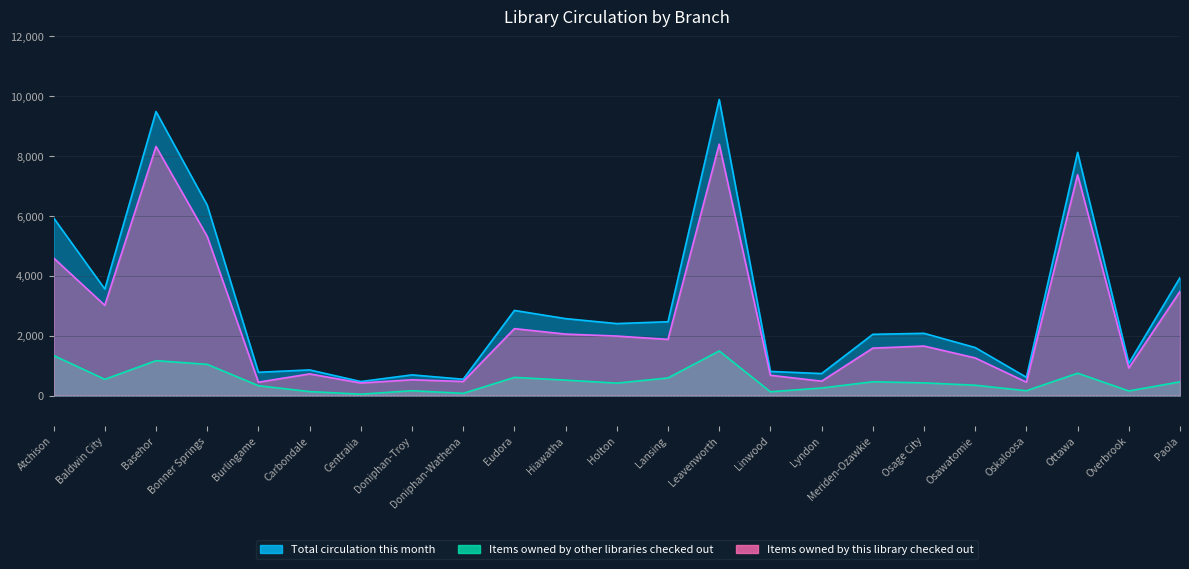

Which series changed the most between Atchison and Paola?

Total circulation this month